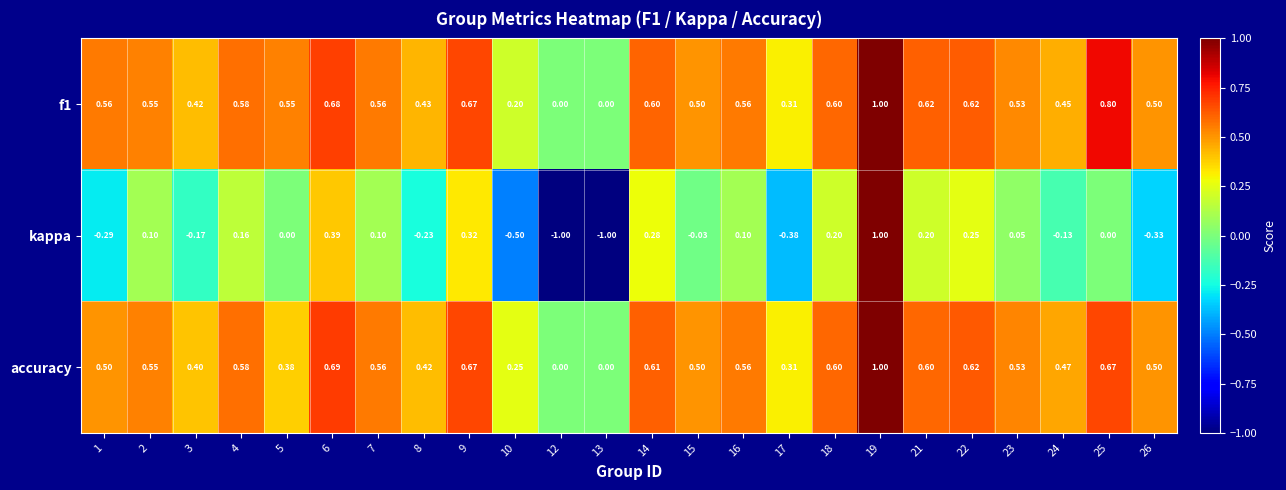

Is the value of kappa at 13 greater than the value of accuracy at 25?

No